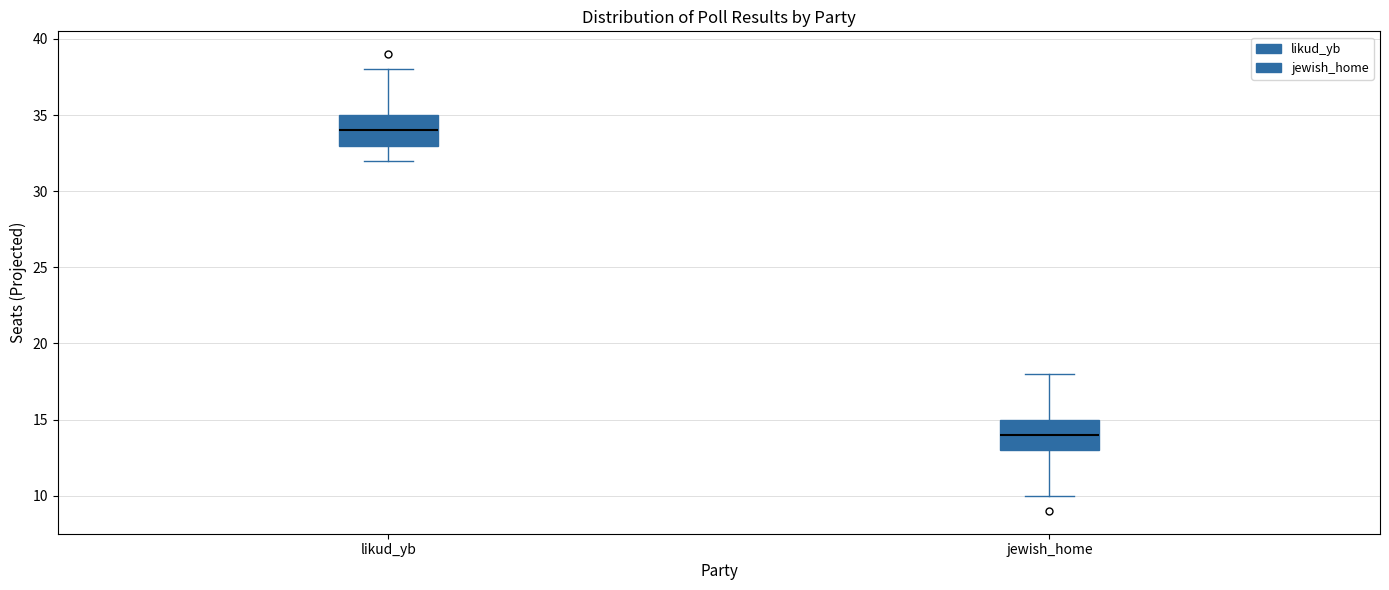

Reading left to right, transcribe this box plot: for each box, give where its median line is, the range the box spans, and where its two whiskers end, as read against the y-axis. The values are not printed on the chart, so give them approximately, as read against the axis.

likud_yb: median 34, box 33 to 35, whiskers 32 to 38
jewish_home: median 14, box 13 to 15, whiskers 10 to 18